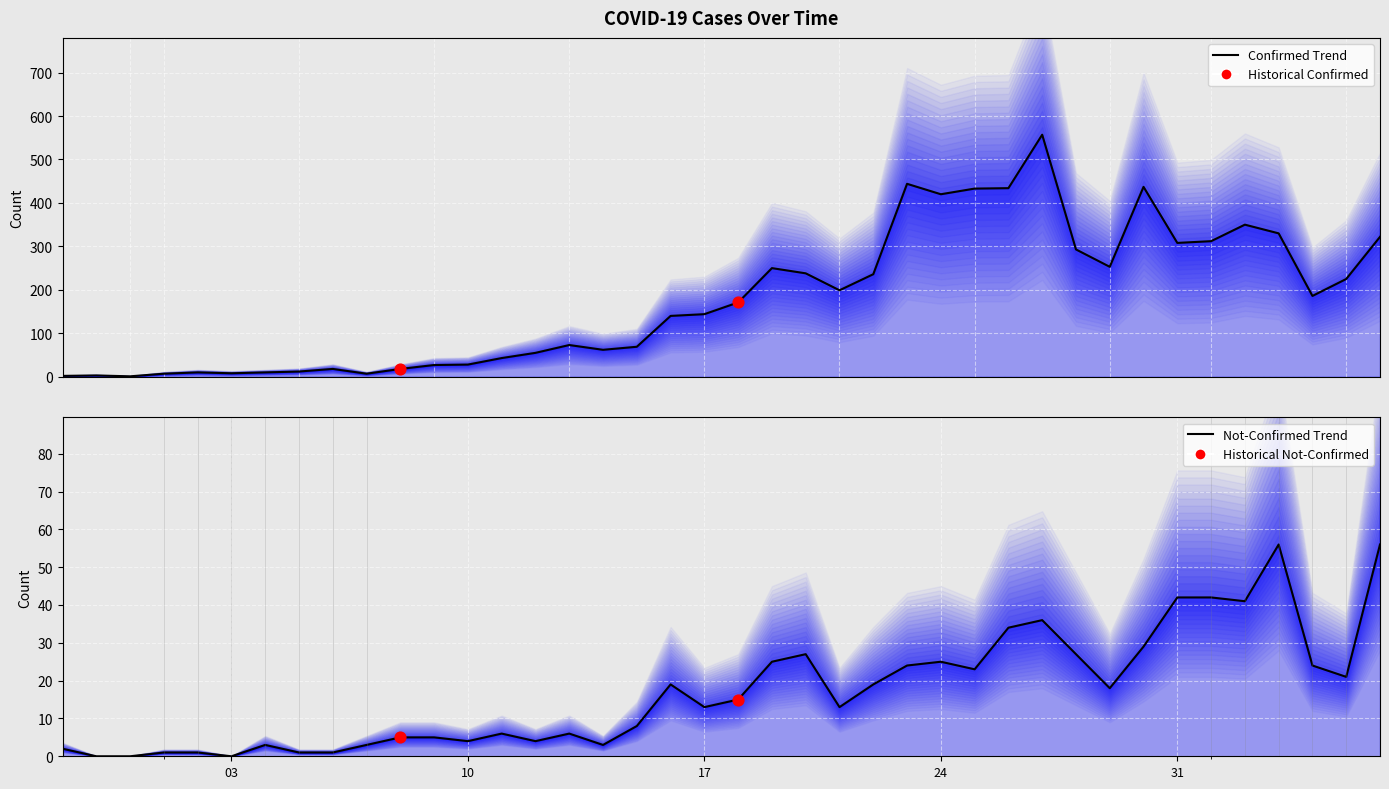

Which series has the widest spread of Y values?

confirmed